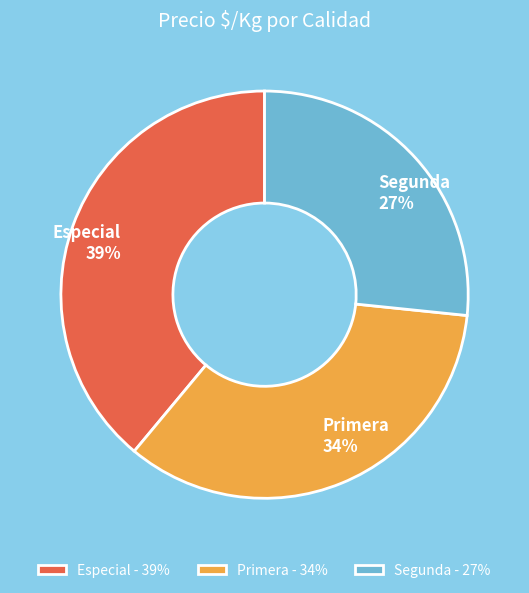

Is there a majority slice in this chart?

No